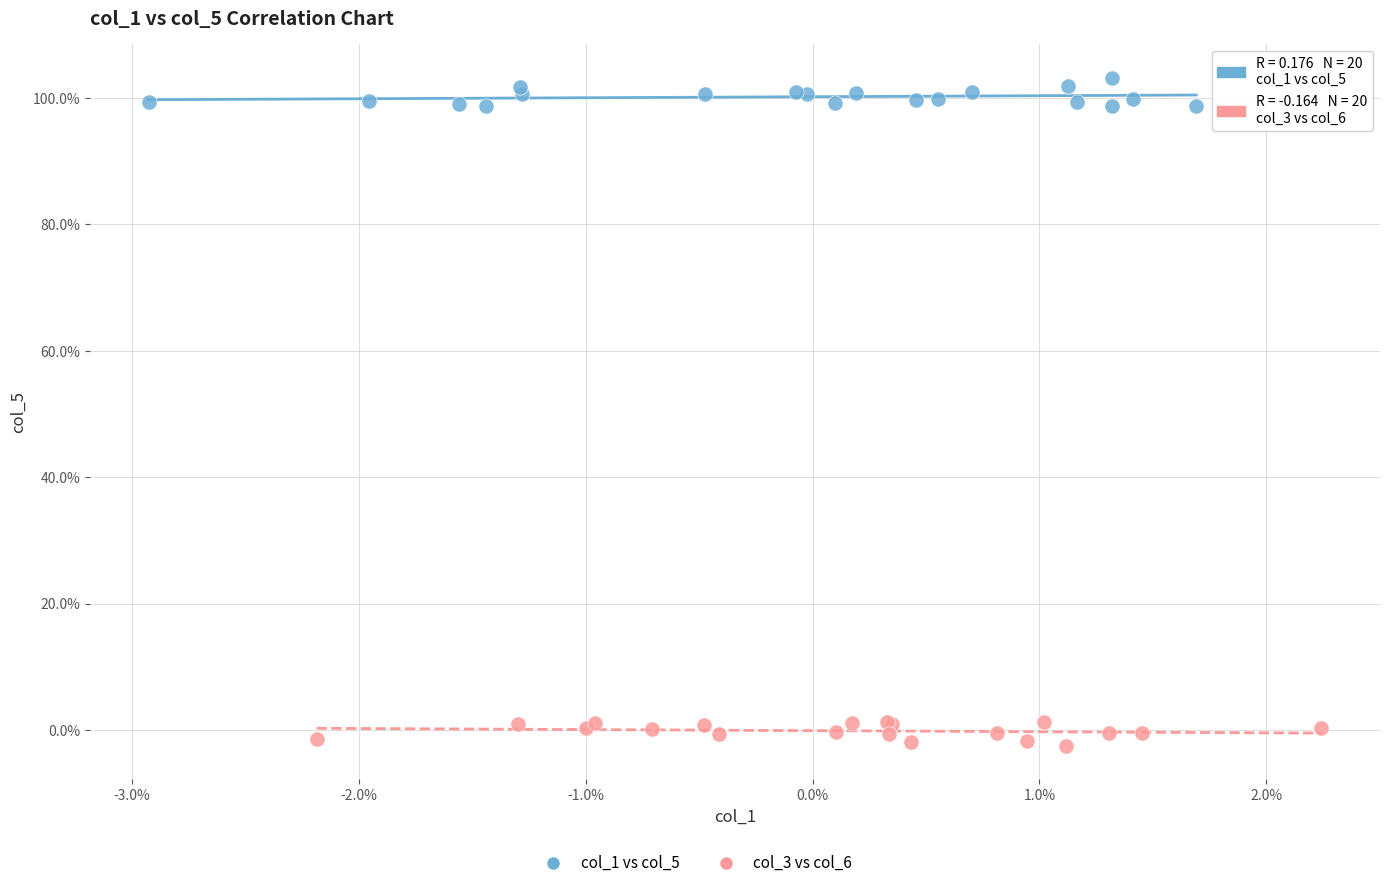

Which series reaches the maximum Y coordinate?

col_1 vs col_5